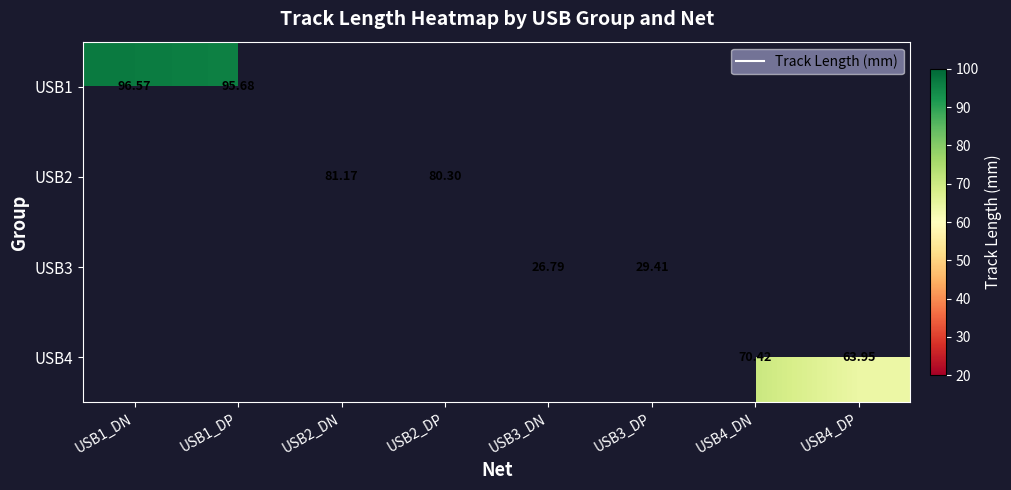

The value of USB1 at USB2_DP is 0.0. True or false?

True